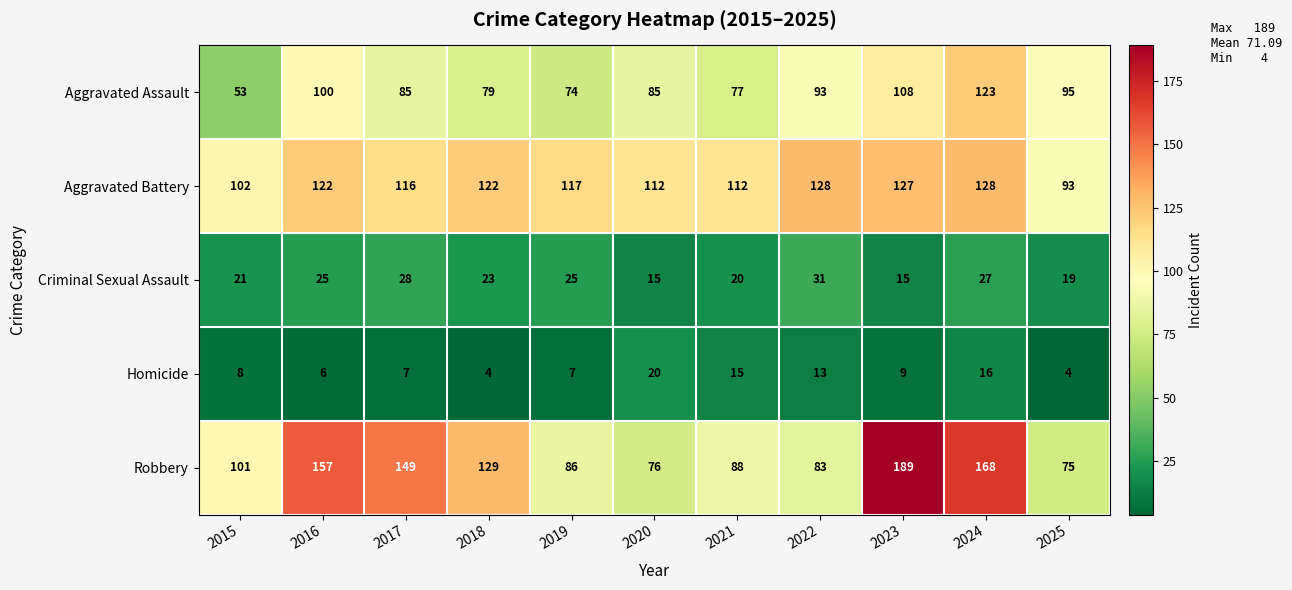

How many distinct data groups are displayed?

5